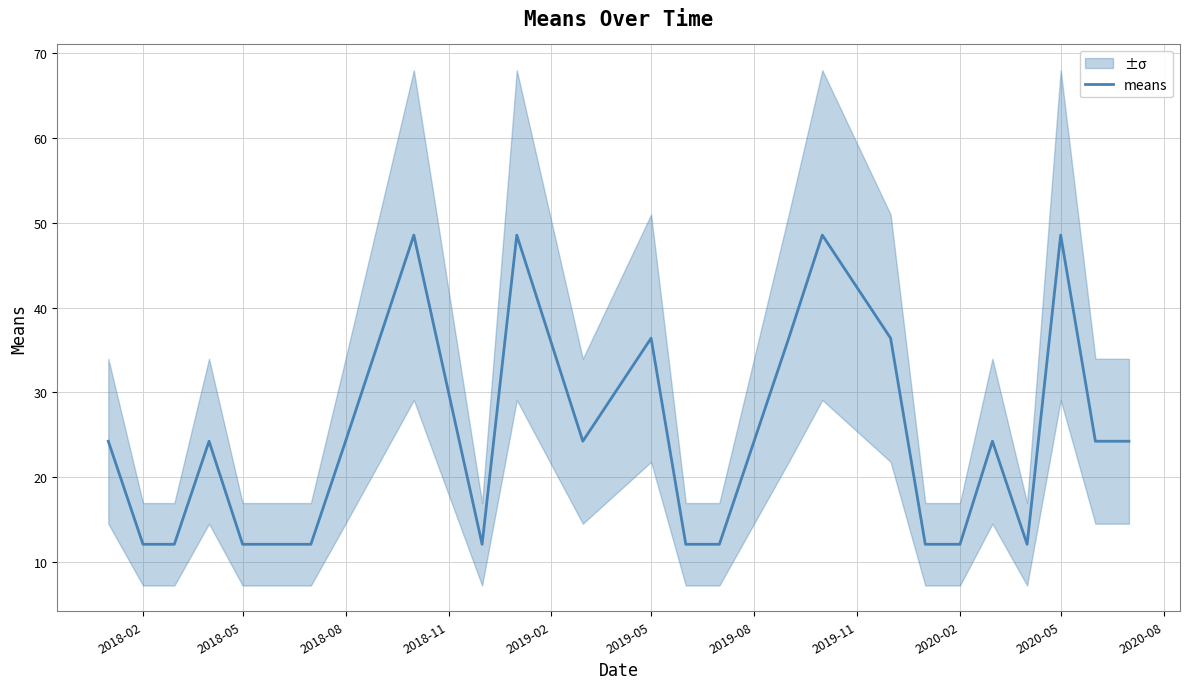

Count the number of values greater than 24.

15